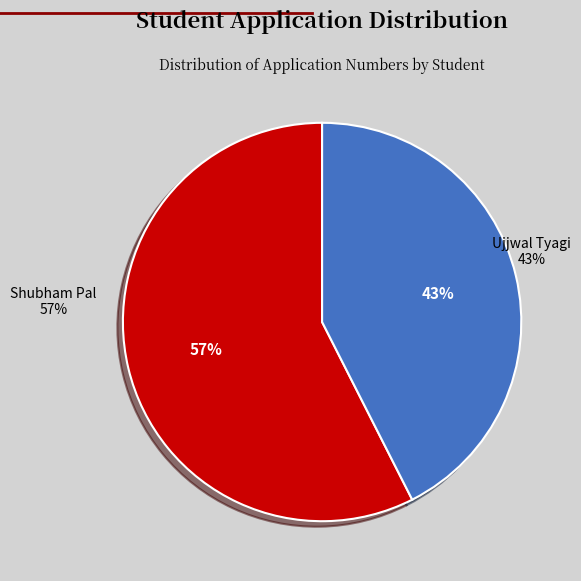

Does any single category account for the majority?

Yes